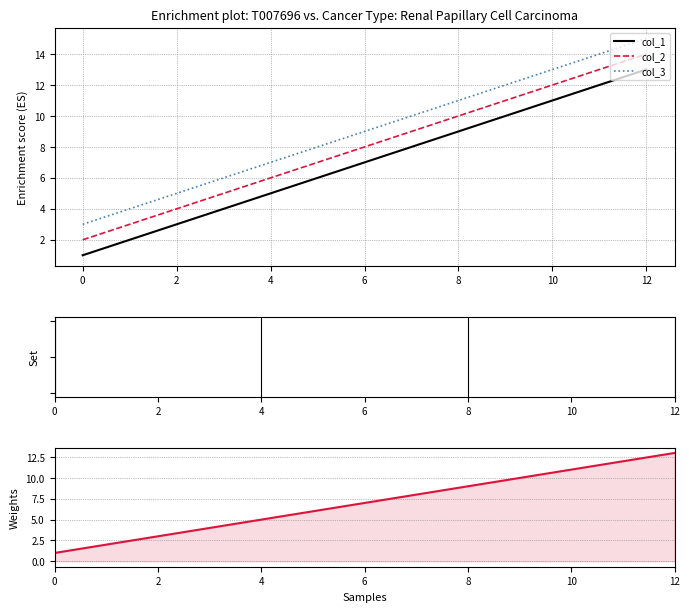

Rank the series by their average value, from highest to lowest.

col_3, col_2, col_1